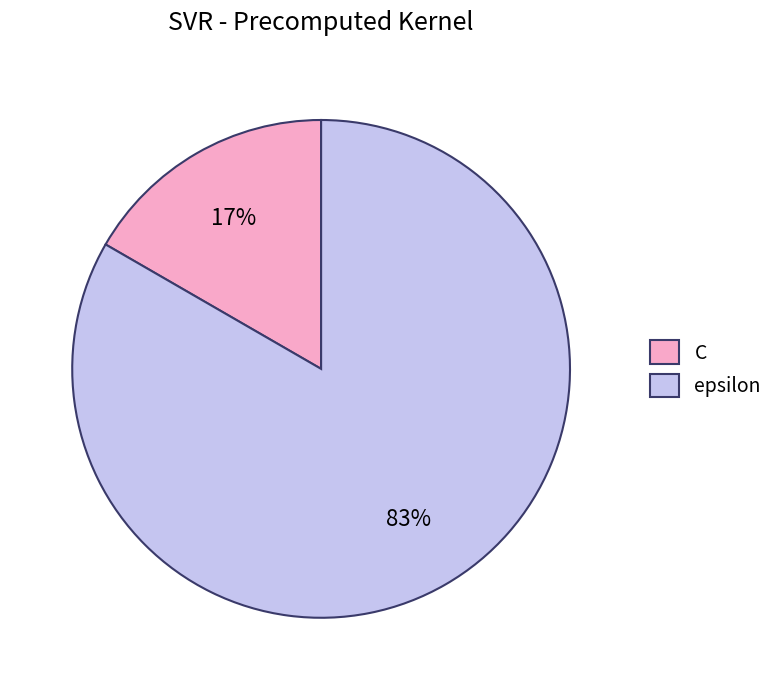

To the nearest percent, what percentage of the pie is C?

17%